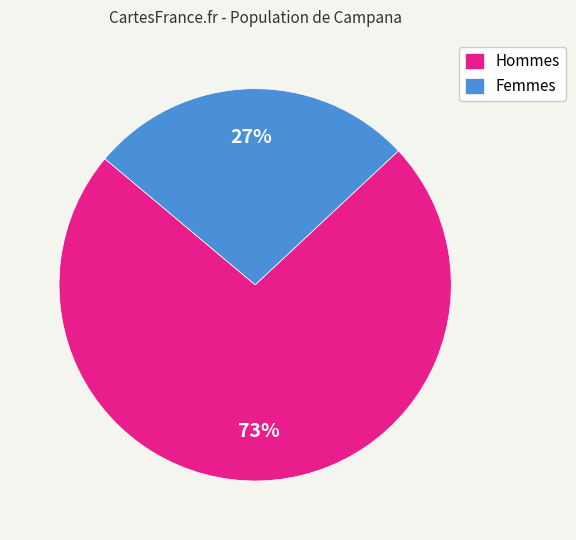

What percentage is the Hommes slice, to the nearest percent?

73%